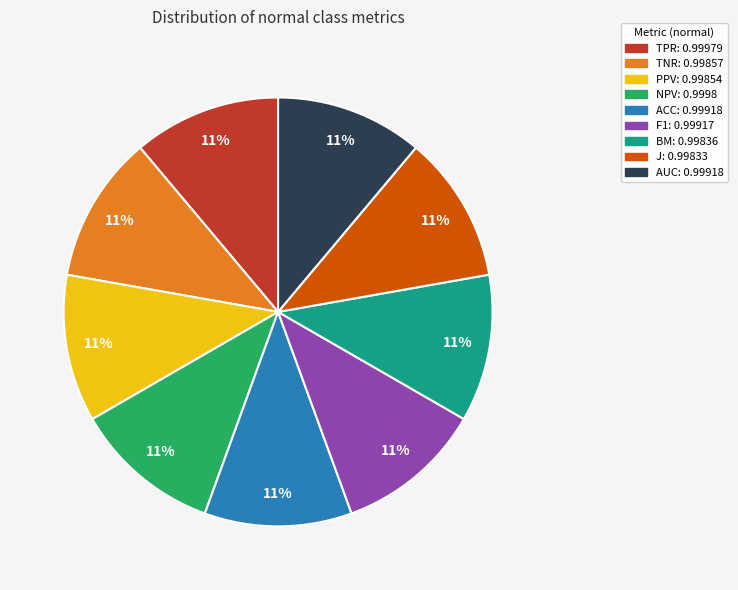

The ACC slice represents 11% of the pie. True or false?

True